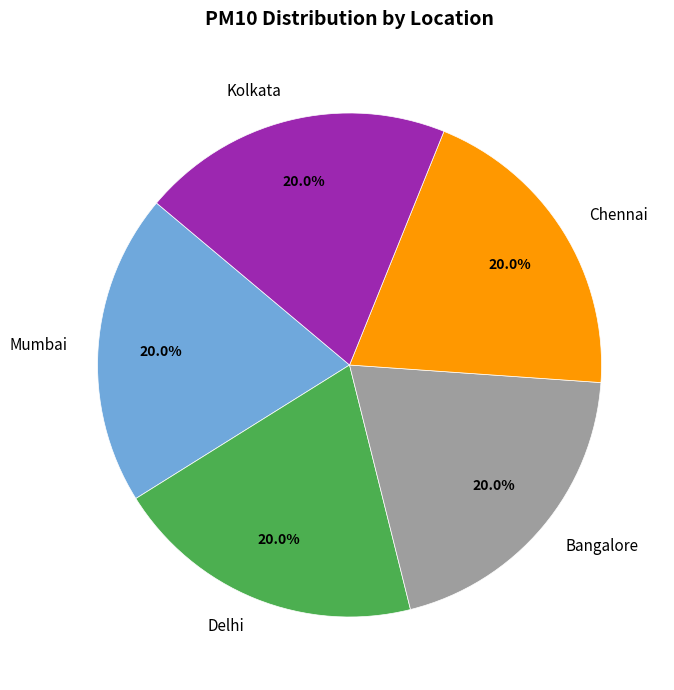

Does Chennai account for over 50% of the chart?

No